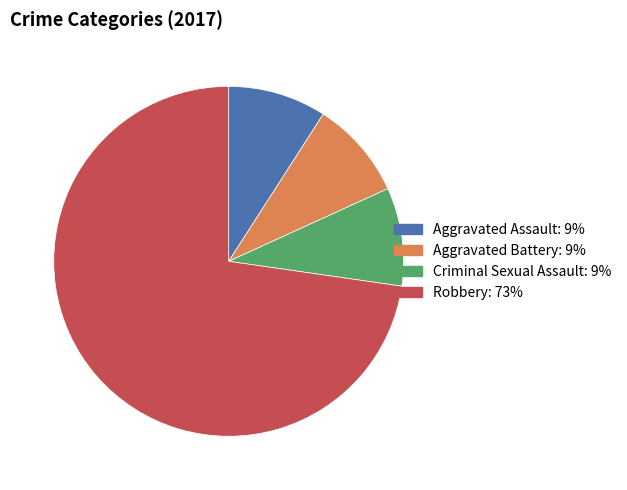

The Criminal Sexual Assault slice represents 24% of the pie. True or false?

False